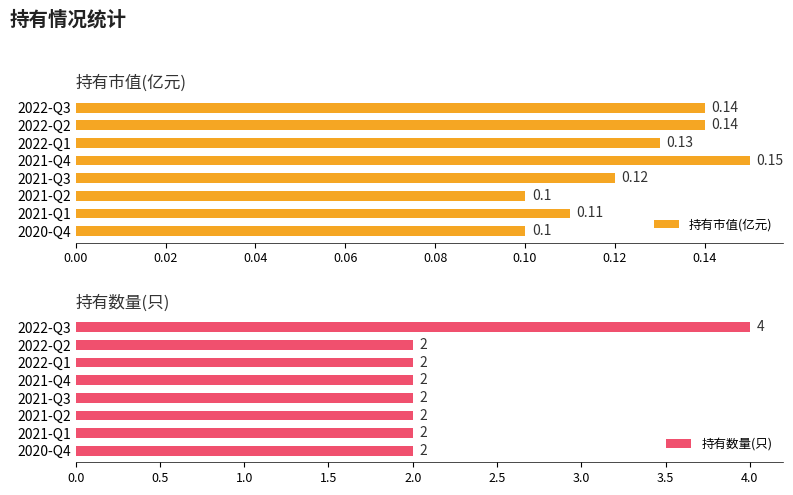

What is the average value of the 持有数量(只) series?

2.2